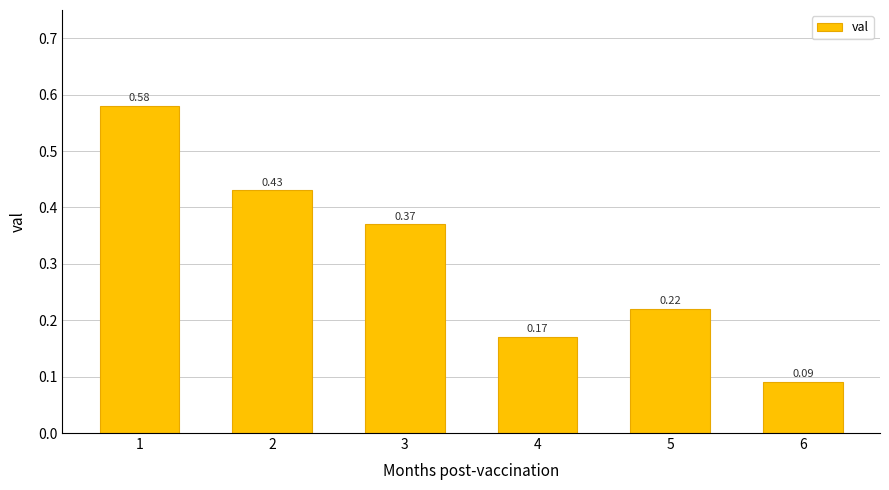

What is the difference between the maximum and minimum values?

0.5